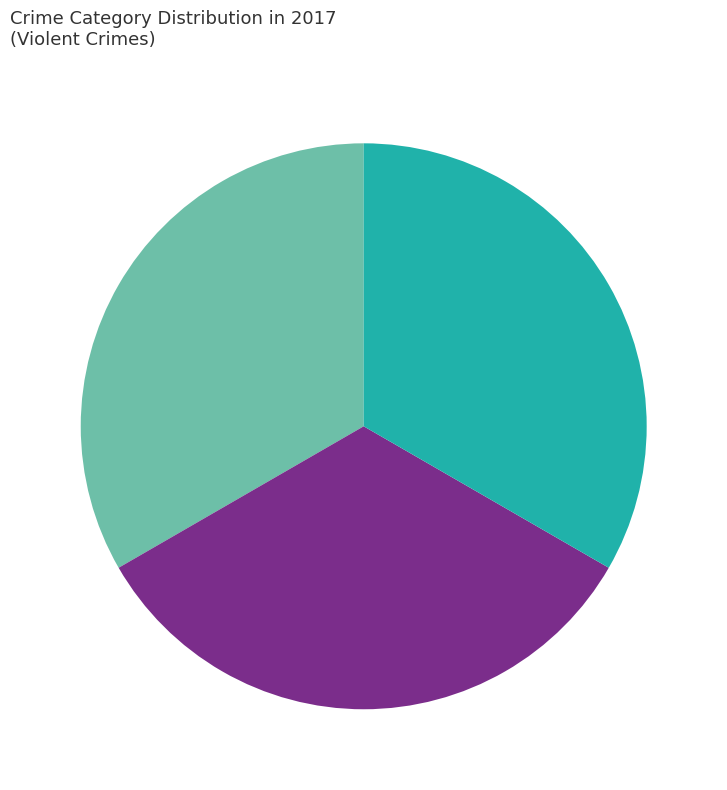

Is there a majority slice in this chart?

No